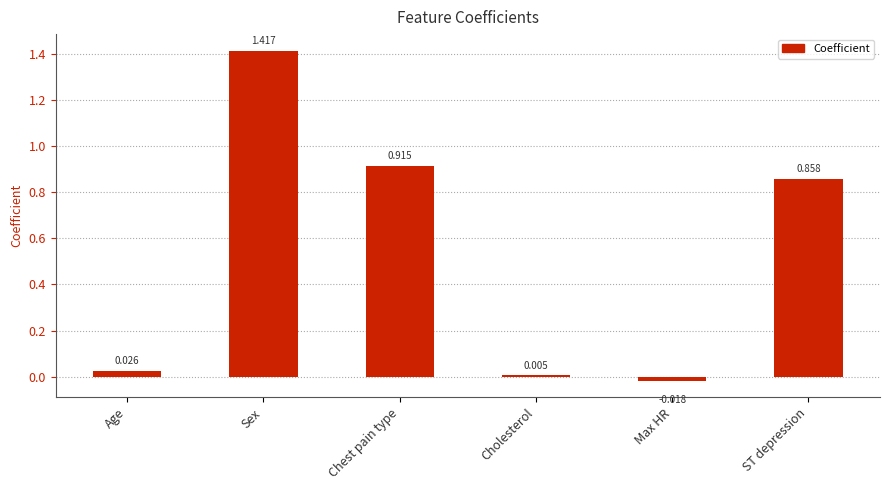

What is the sum of all values?

3.2